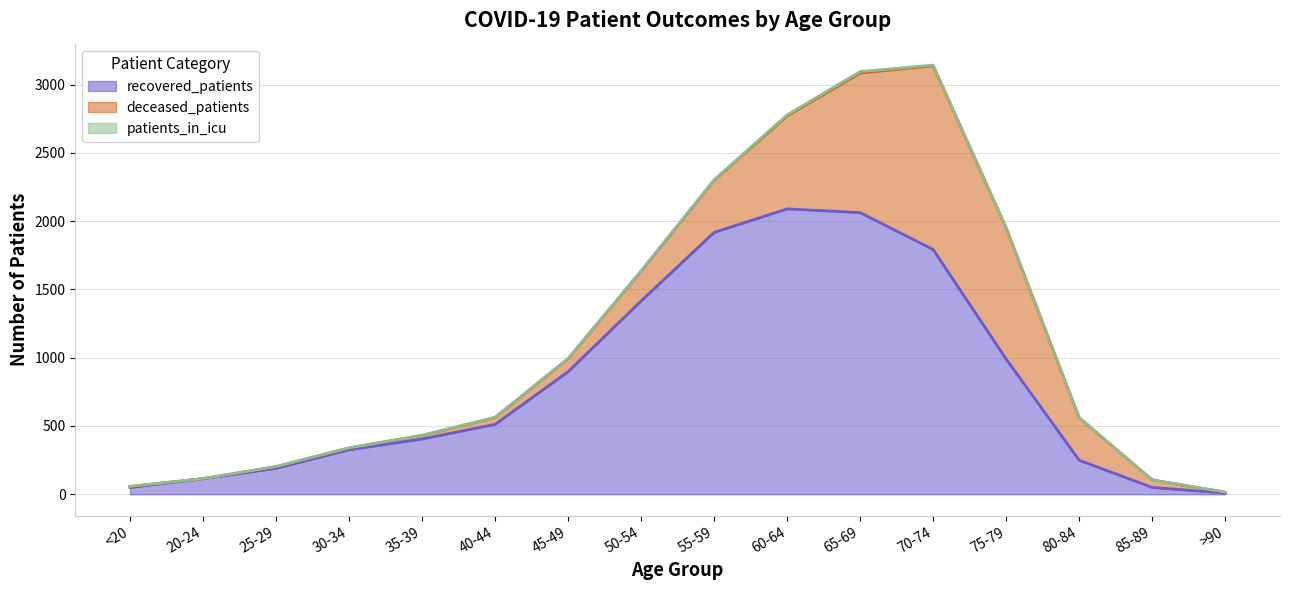

At which label does patients_in_icu first exceed 2?

50-54